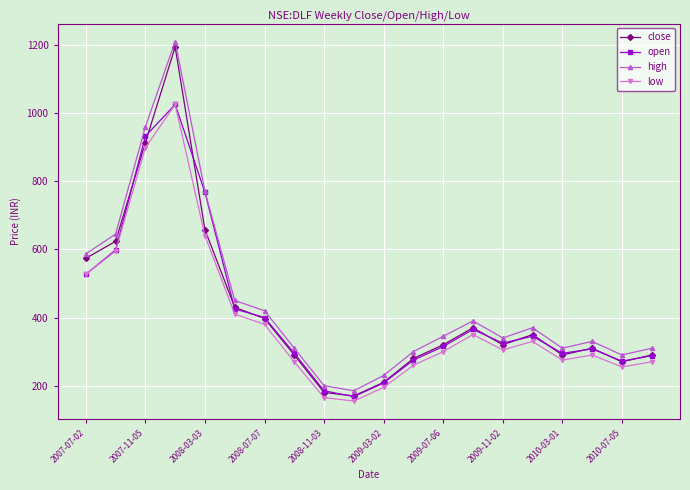

What is the value of the low point at the 13th from the left?

300.0